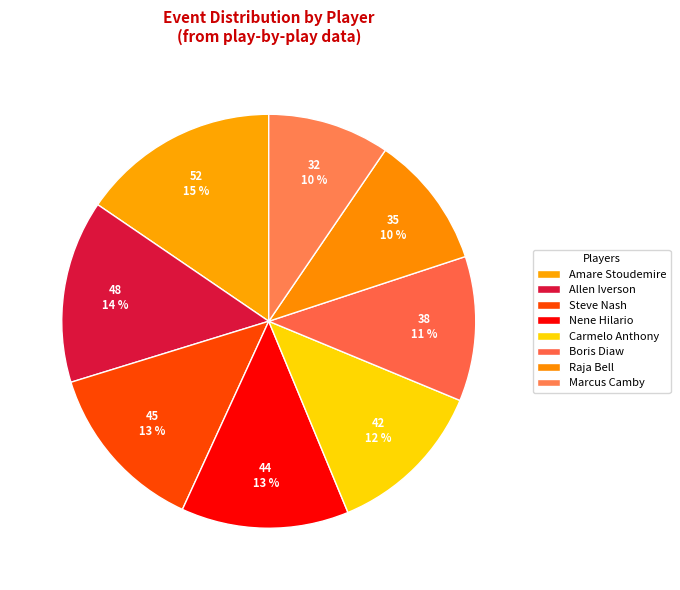

Which slice is the largest?

Amare Stoudemire